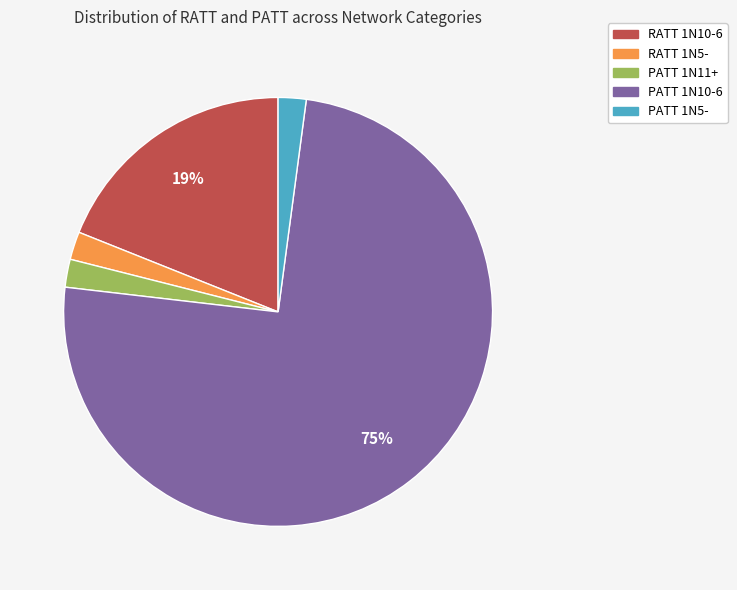

To the nearest percent, what is the average slice percentage?

20%